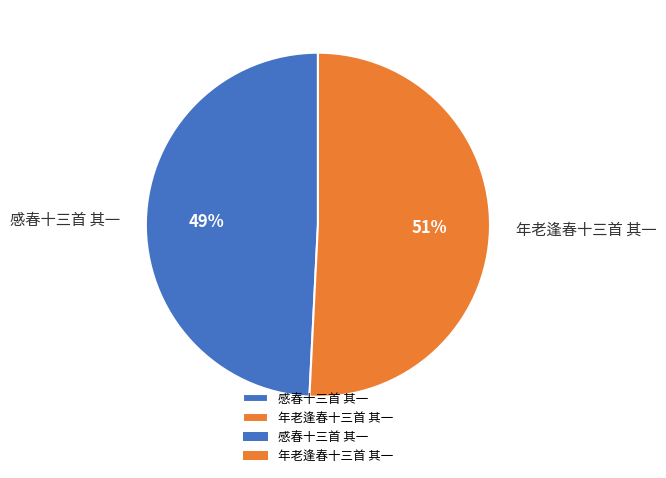

Between 年老逢春十三首 其一 and 感春十三首 其一, which is larger?

年老逢春十三首 其一